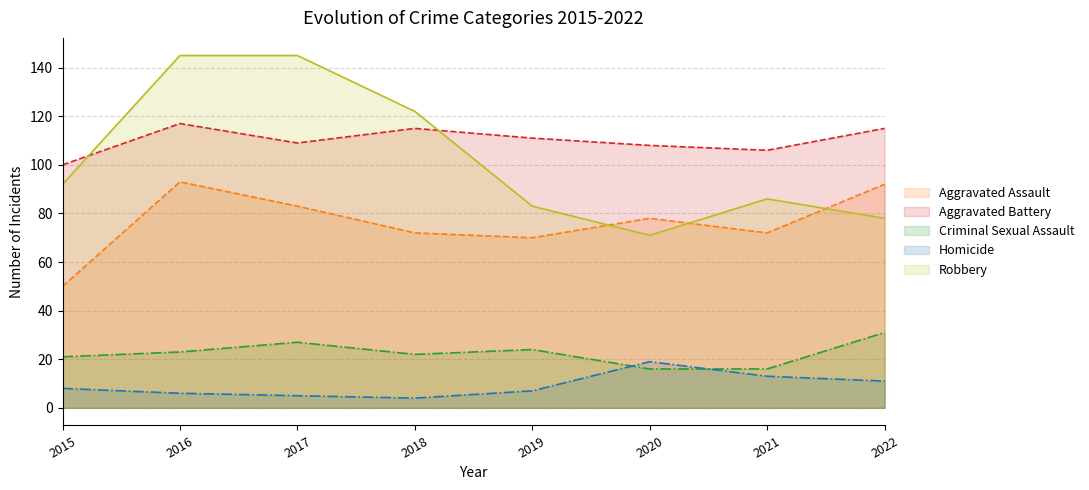

Rank the series by their maximum value, from lowest to highest.

Homicide, Criminal Sexual Assault, Aggravated Assault, Aggravated Battery, Robbery